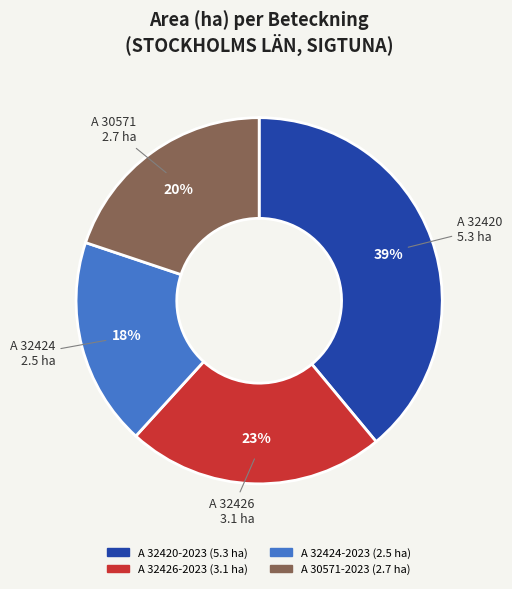

Between A 32424-2023 and A 30571-2023, which is larger?

A 30571-2023